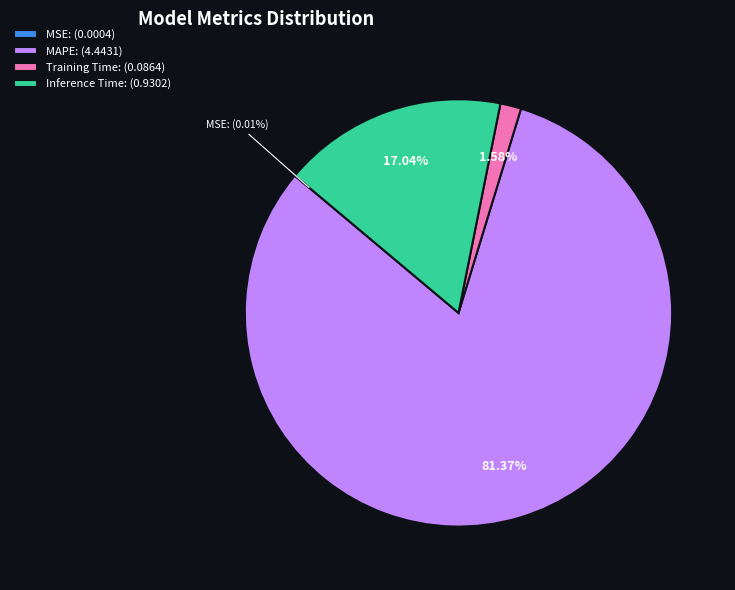

Does any single category account for the majority?

Yes